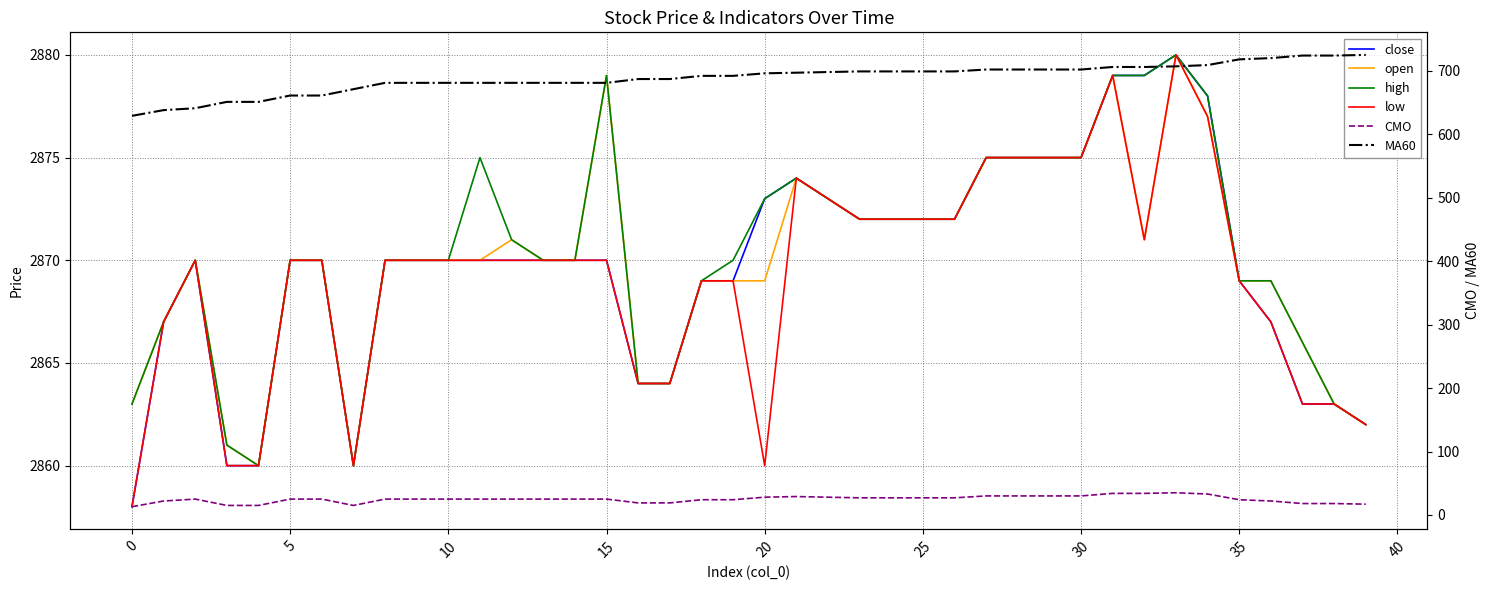

What is the difference between the second highest and second lowest values in the low series?

19